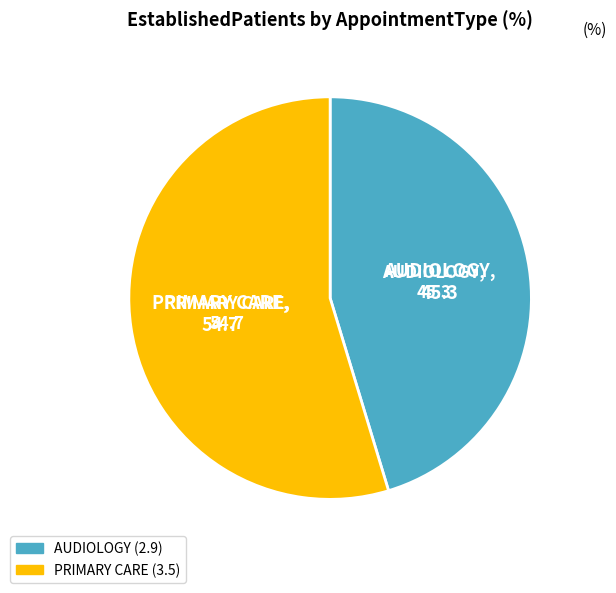

True or false: PRIMARY CARE accounts for 42% of the total.

False